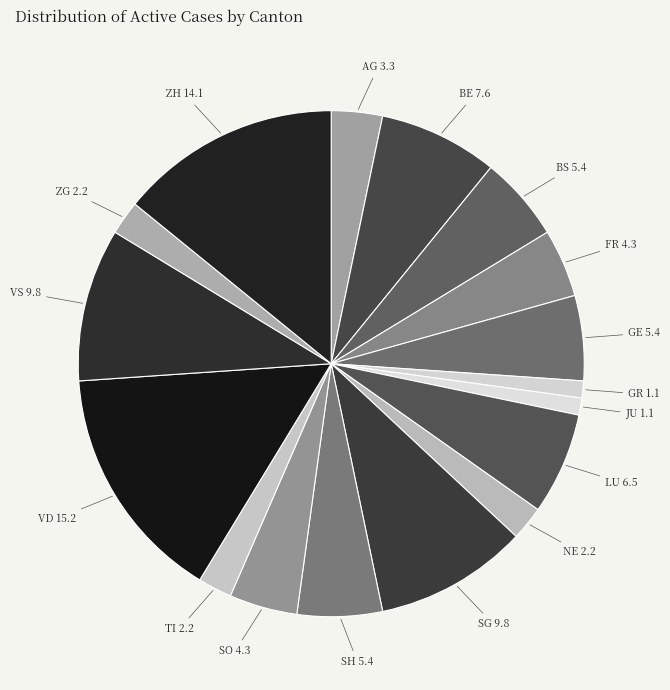

Count the number of slices in the pie.

17